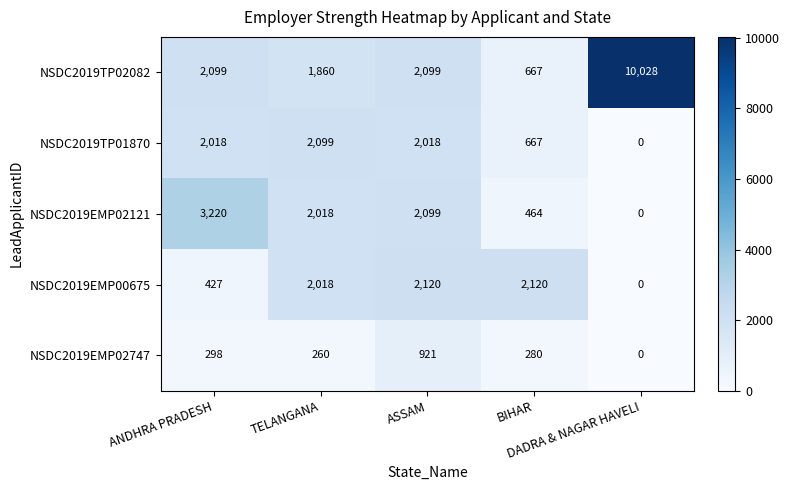

Between TELANGANA and BIHAR, which series saw the biggest shift?

NSDC2019EMP02121